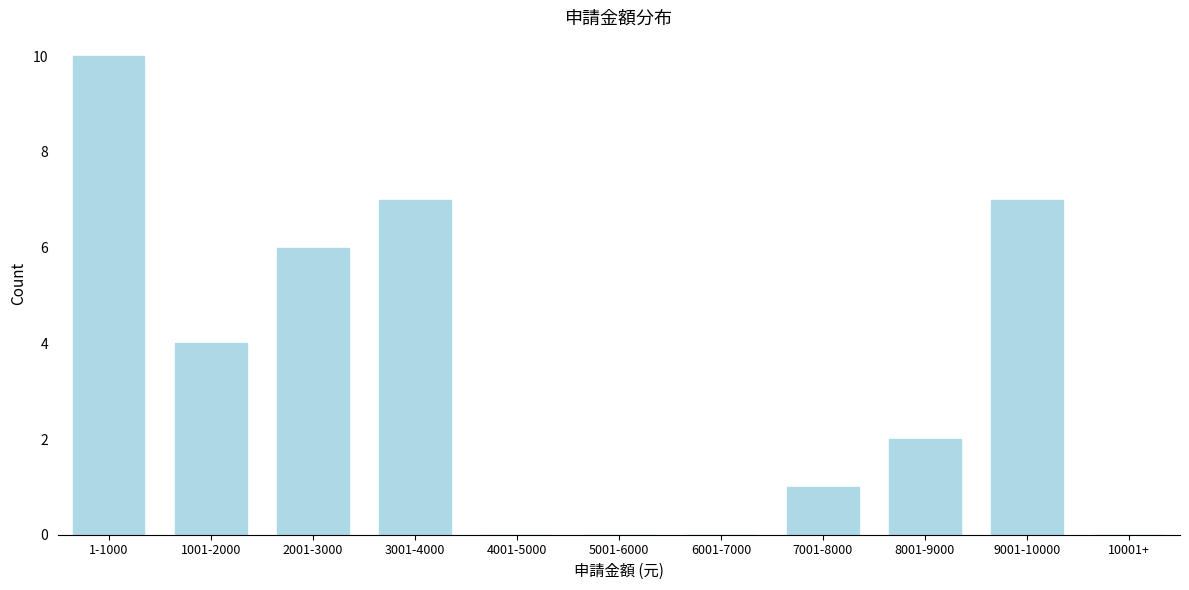

Reading left to right, extract all data points from this chart.

1-1000=10	1001-2000=4	2001-3000=6	3001-4000=7	4001-5000=0	5001-6000=0	6001-7000=0	7001-8000=1	8001-9000=2	9001-10000=7	10001+=0